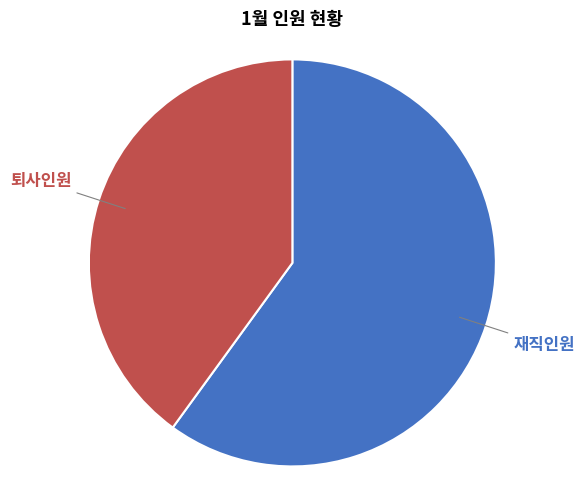

Does any single category account for the majority?

Yes